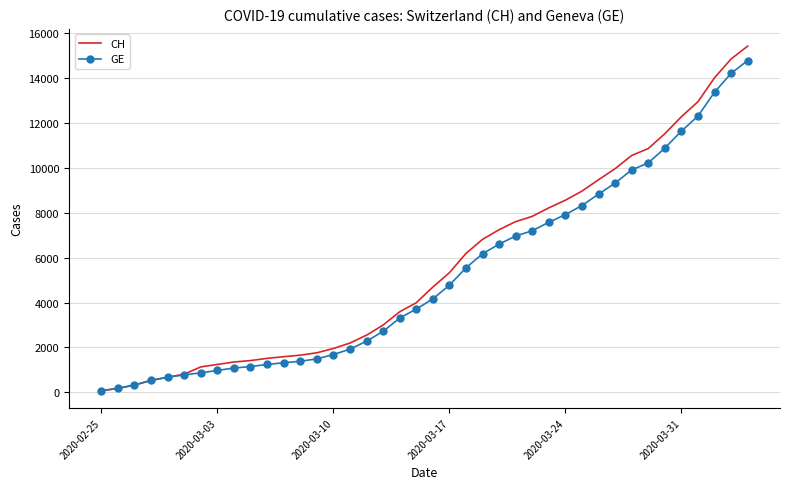

Which series has the largest range (max minus min)?

CH